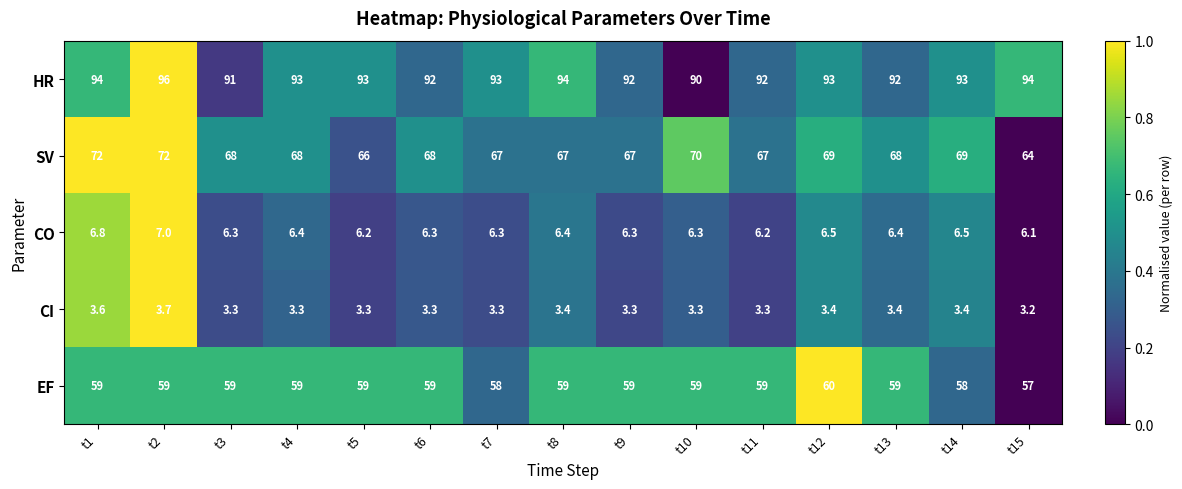

What is the difference between the CI values at t14 and t2?

0.3